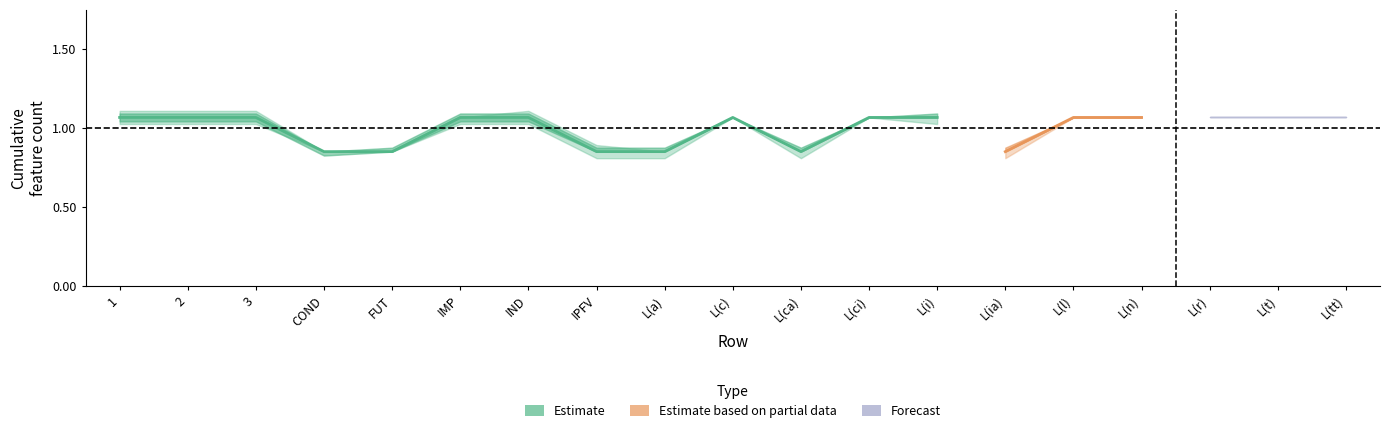

What is the label of the 5th point from the right?

L(l)